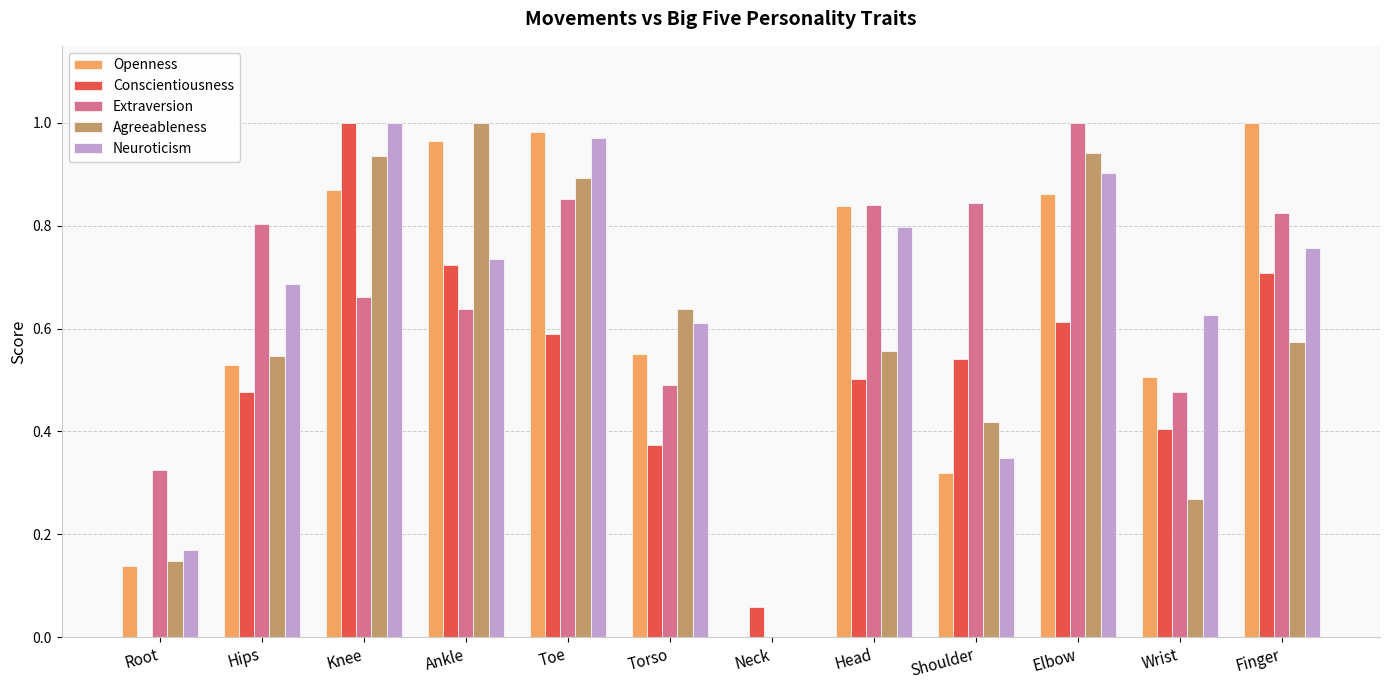

What are all the series names shown in the legend?

Openness, Conscientiousness, Extraversion, Agreeableness, Neuroticism